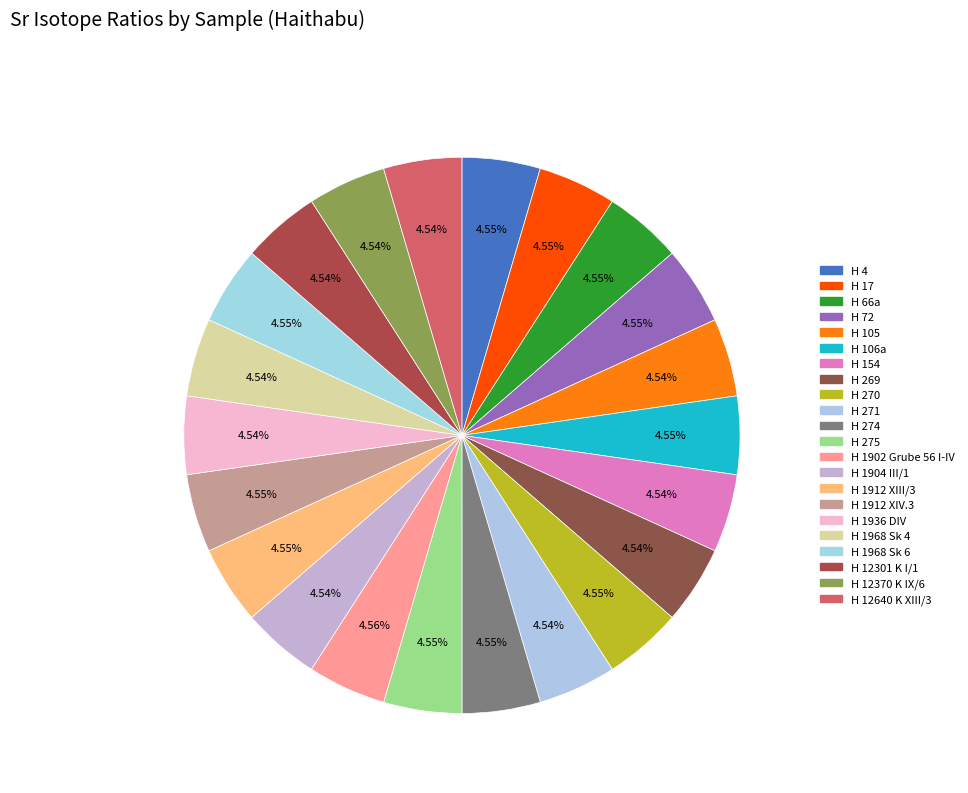

Count the number of slices in the pie.

22